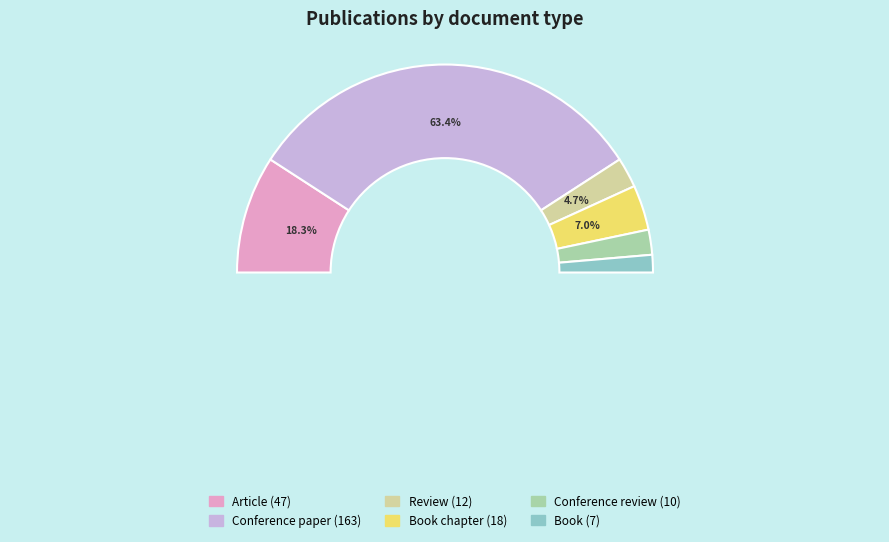

To the nearest percent, what portion does Review represent?

5%